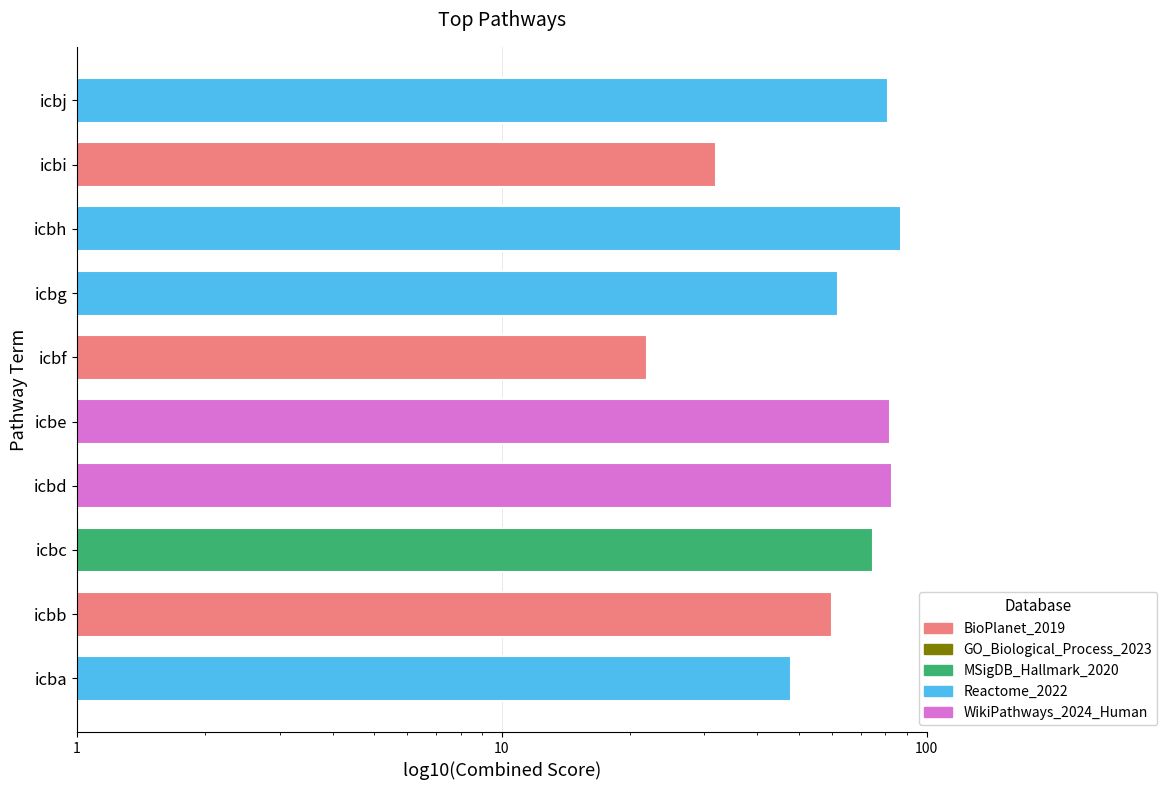

List the labels in order of value, smallest first.

icbf, icbi, icba, icbb, icbg, icbc, icbj, icbe, icbd, icbh